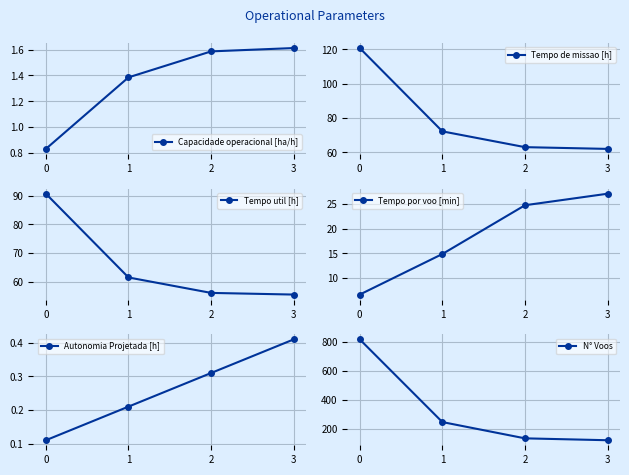

What is the average value of the Tempo util [h] series?

65.9